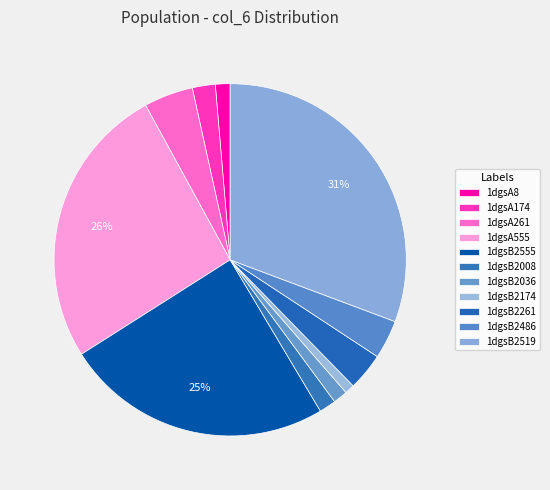

Between 1dgsB2174 and 1dgsA174, which is larger?

1dgsA174